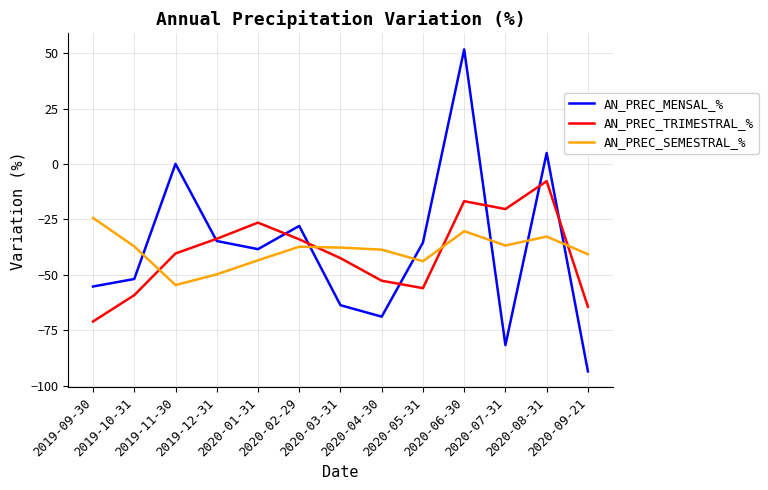

True or false: AN_PREC_MENSAL_% and AN_PREC_TRIMESTRAL_% cross at least once.

True